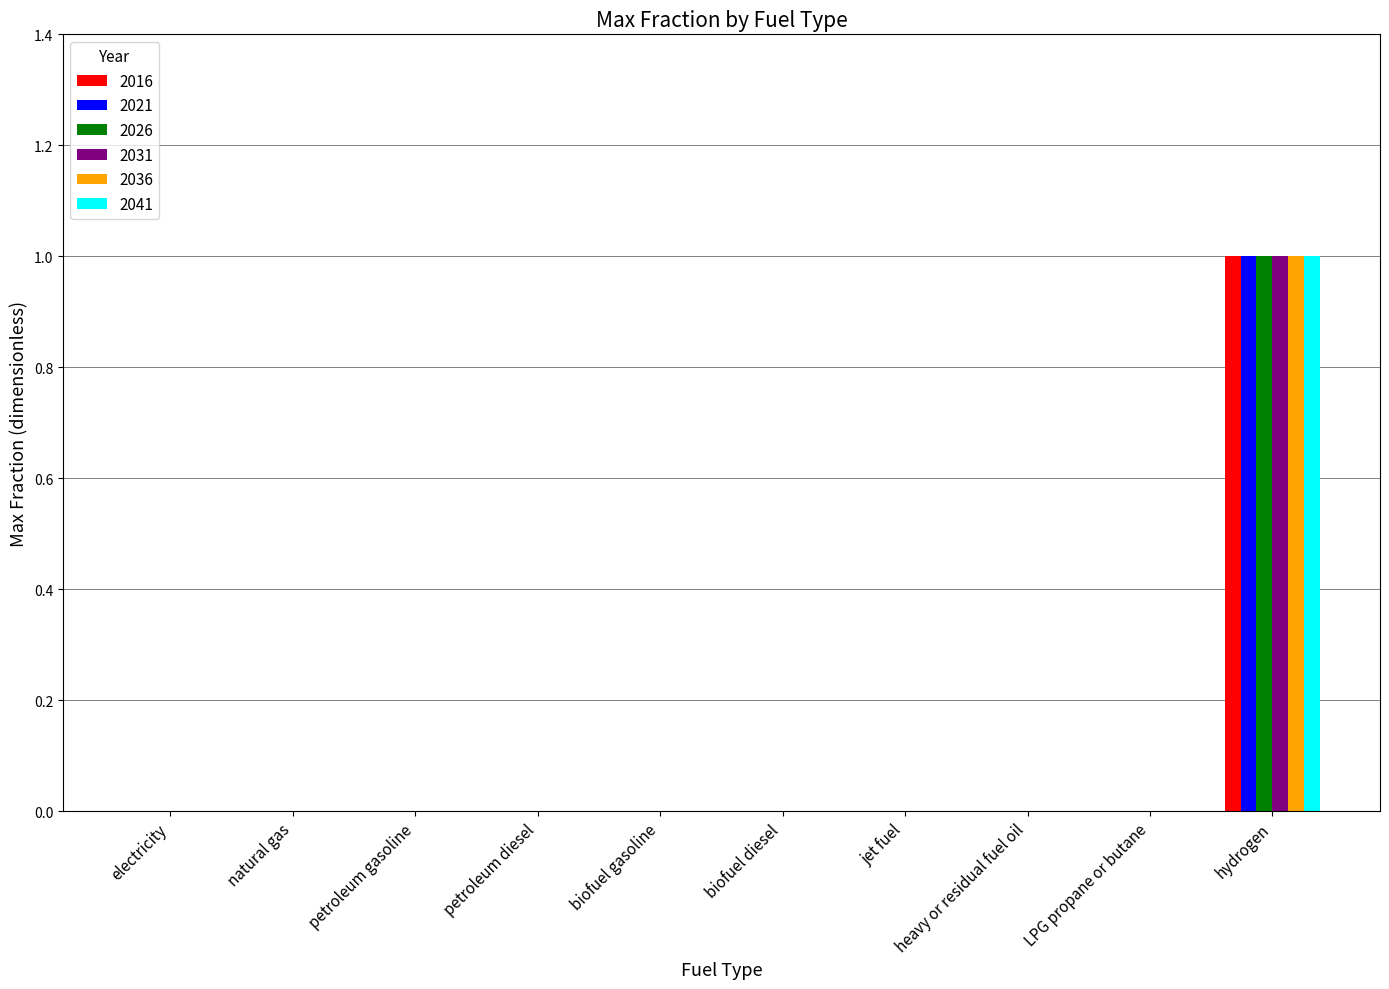

Does the chart contain stacked bars?

No